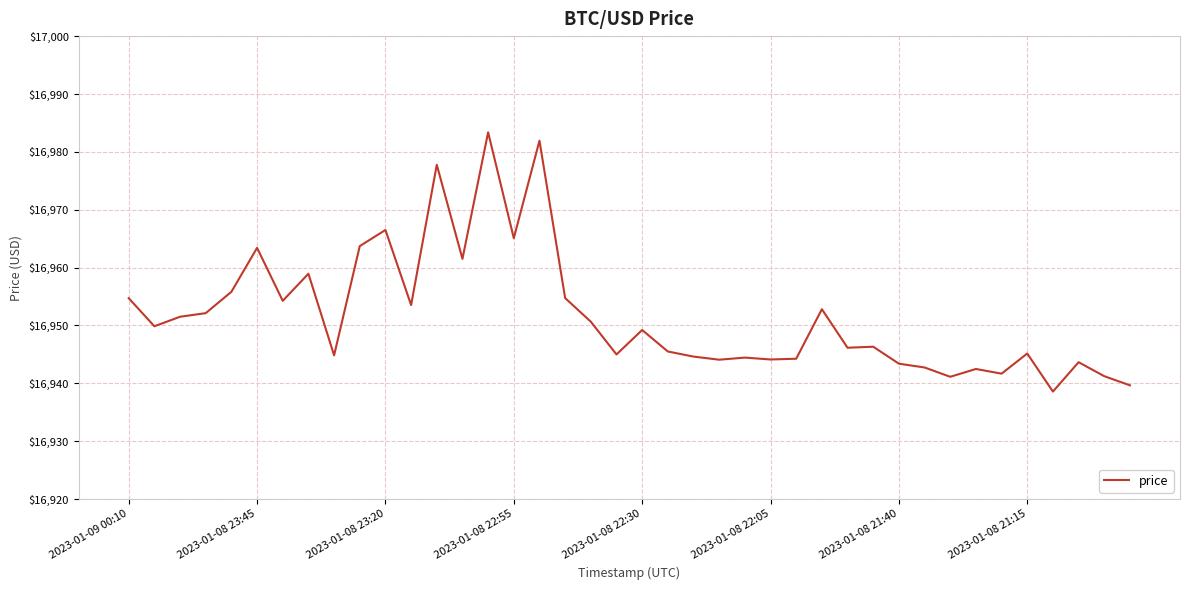

What is the smallest value displayed?

16938.6